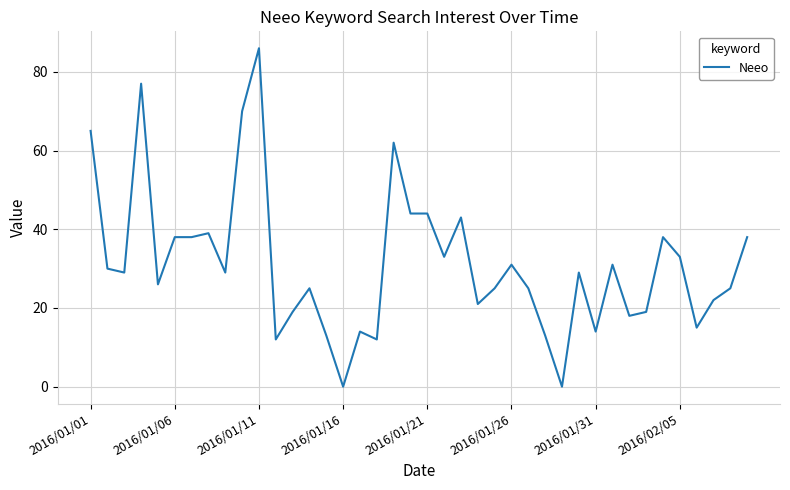

What is the difference between the maximum and minimum values?

86